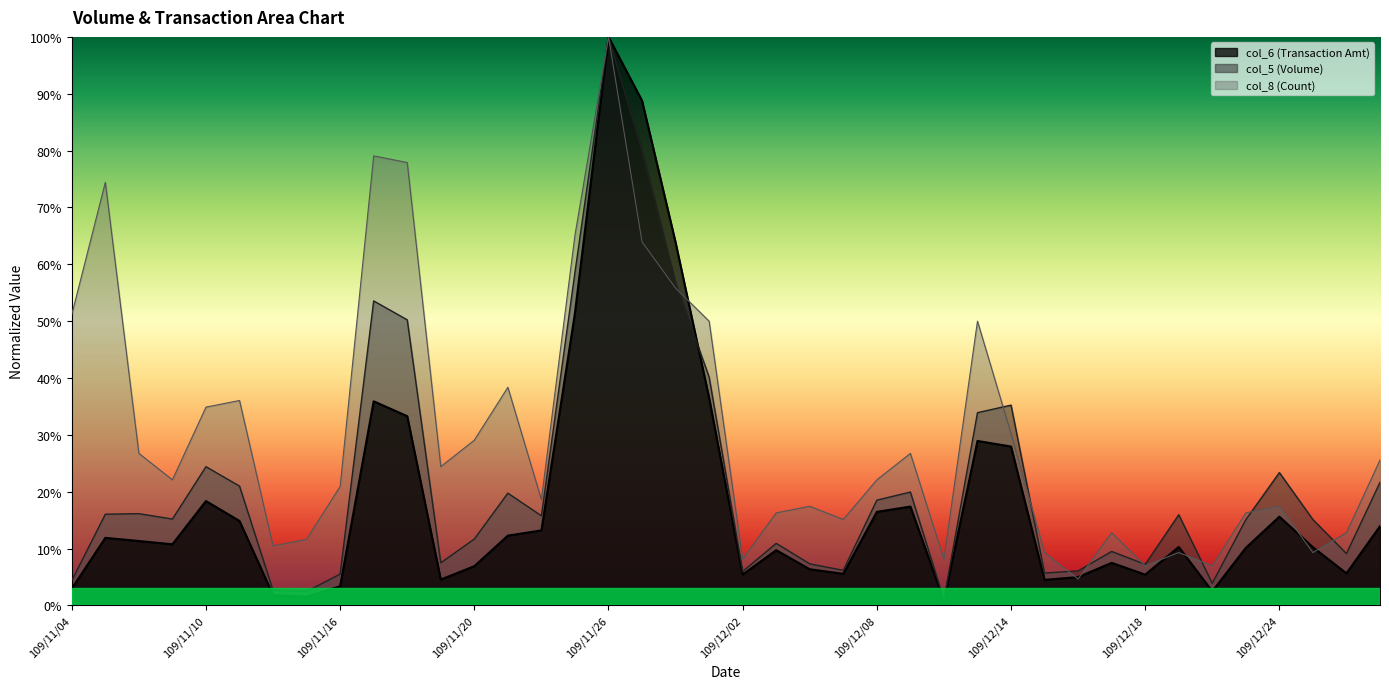

What is the lowest value of the col_5 series?

1.0